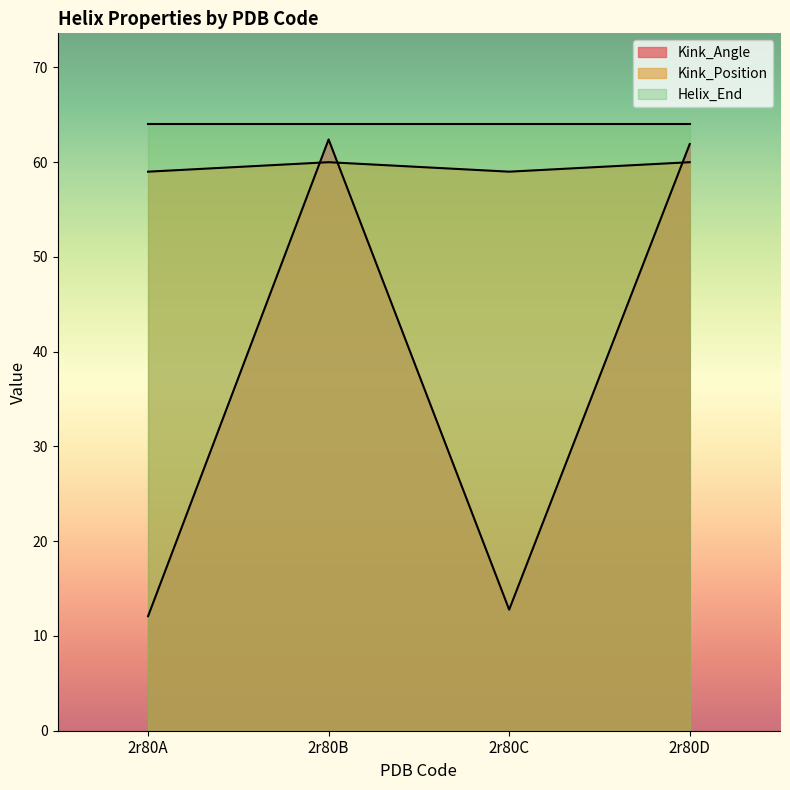

List the series in order of their peak value, highest first.

Helix_End, Kink_Angle, Kink_Position